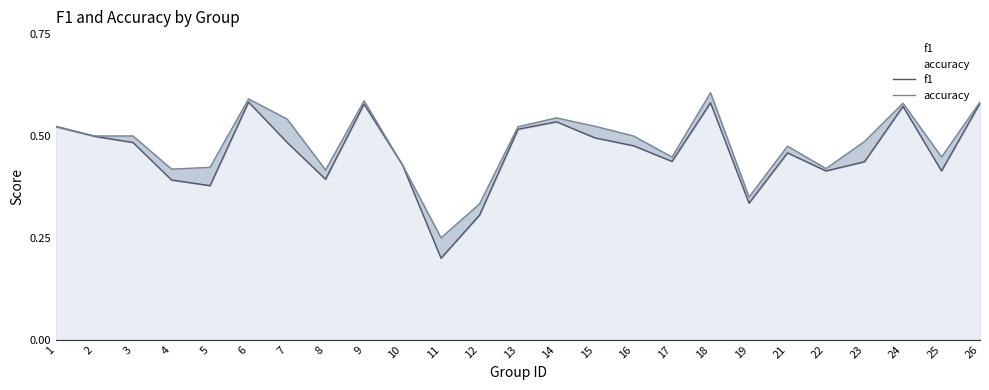

What is the difference between the f1 values at 18 and 13?

0.1